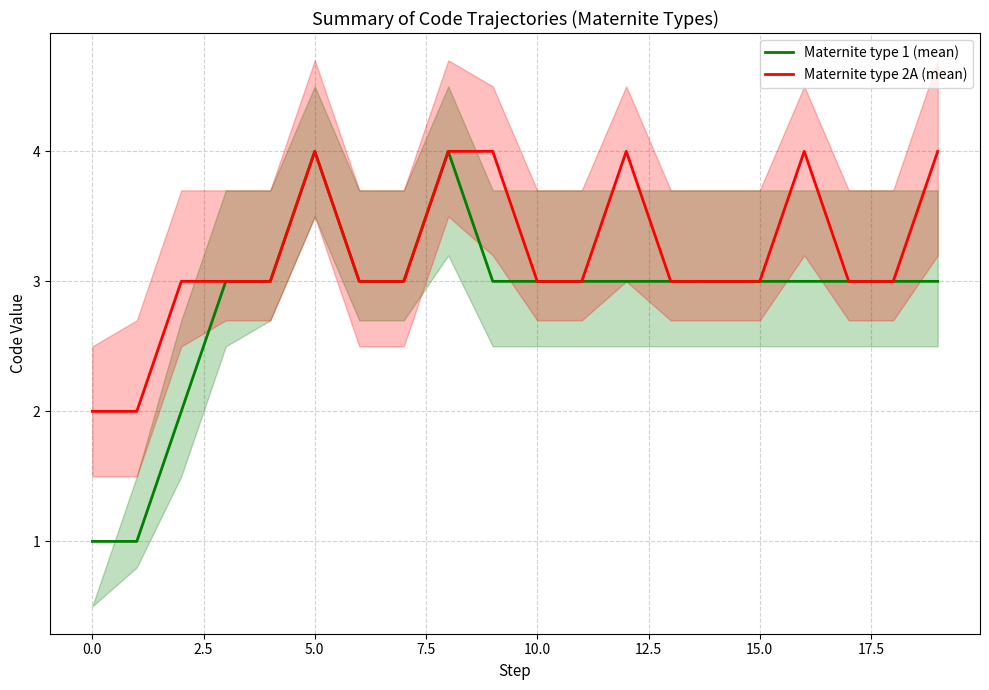

The value of Maternite type 1 (mean) at 18 is 3. True or false?

True